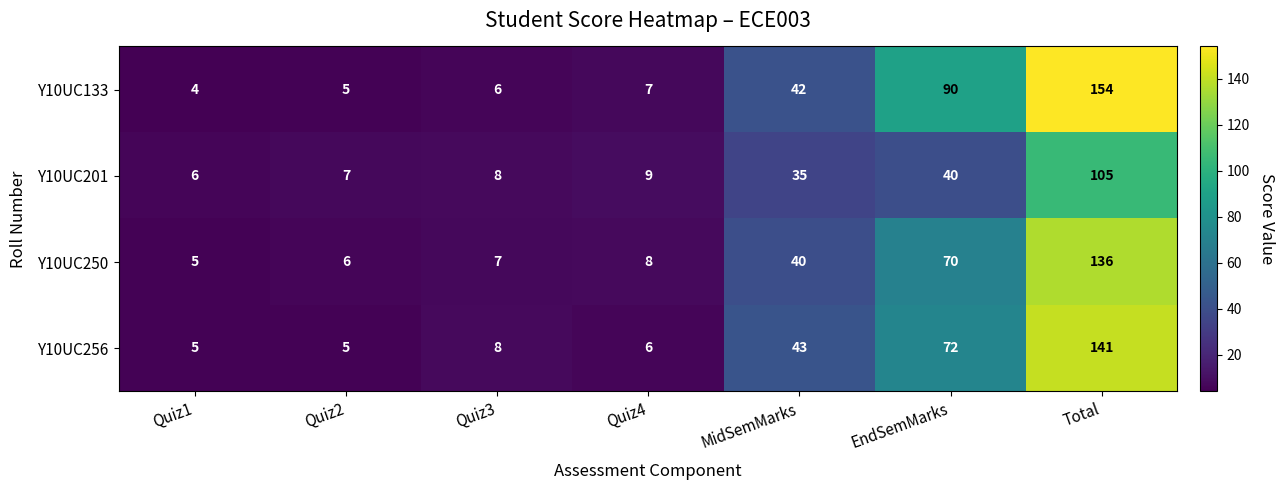

Which series has the largest range (max minus min)?

Y10UC133